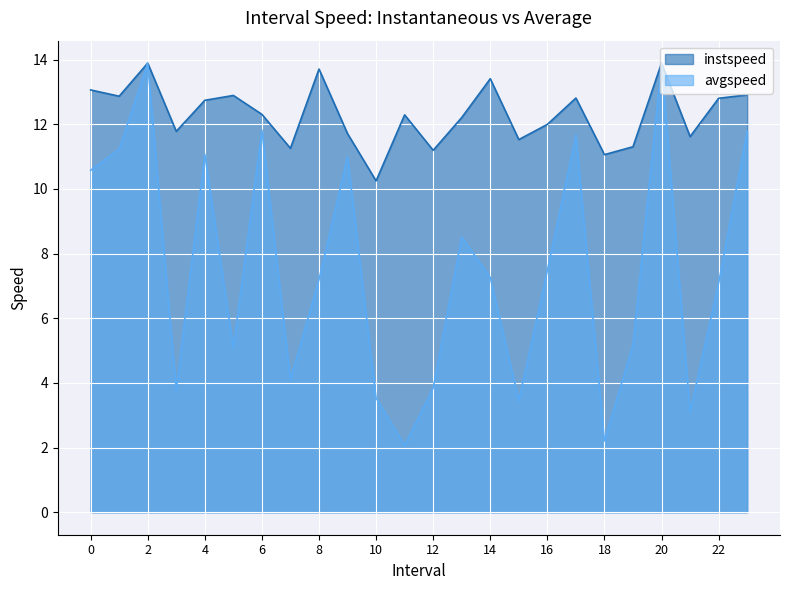

How many lines are shown in the chart?

2